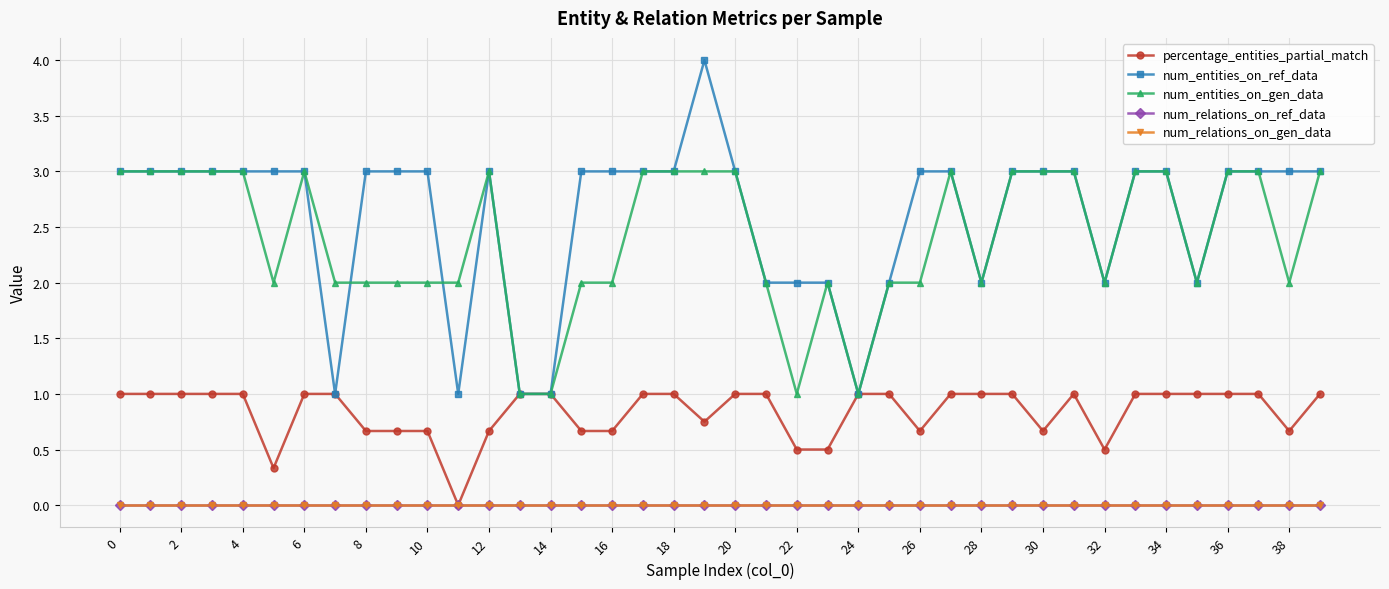

Is this an area chart (filled region under the line)?

No